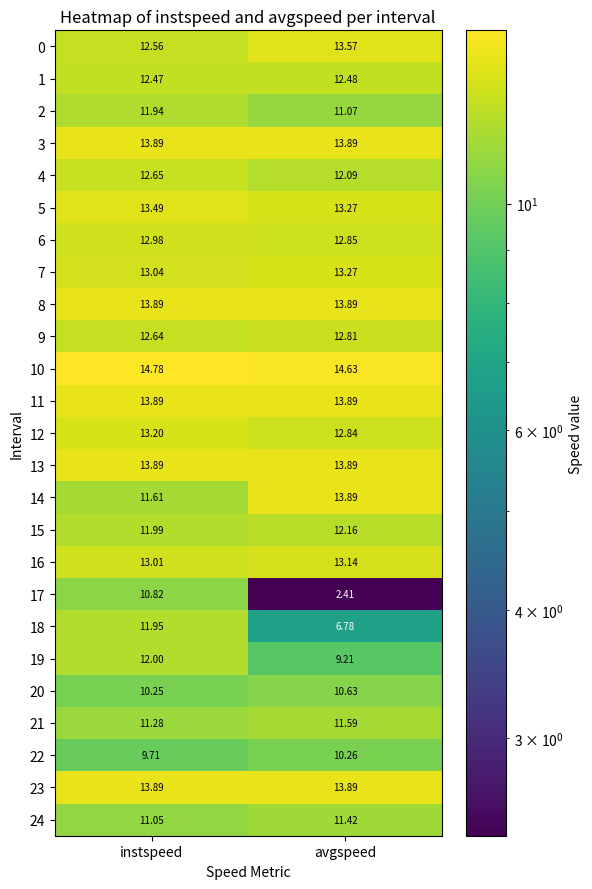

Rank the categories by 2 value from highest to lowest.

instspeed, avgspeed